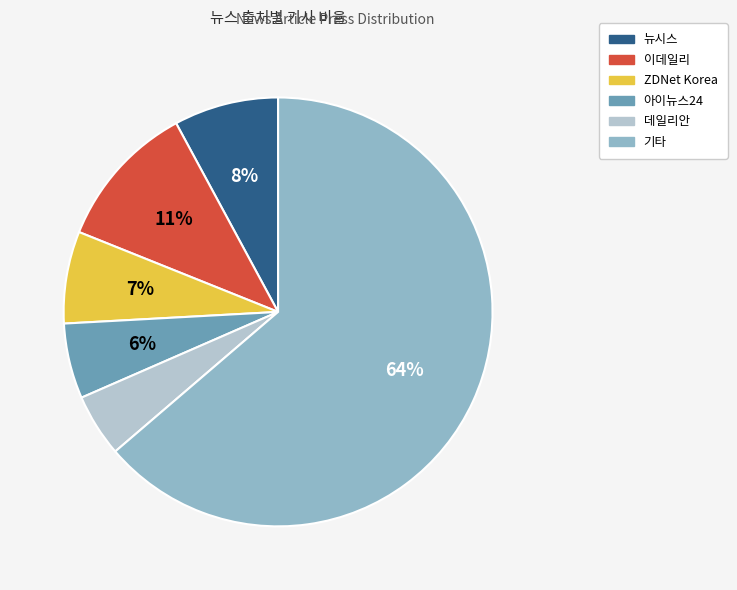

To the nearest percent, what is the average slice percentage?

17%